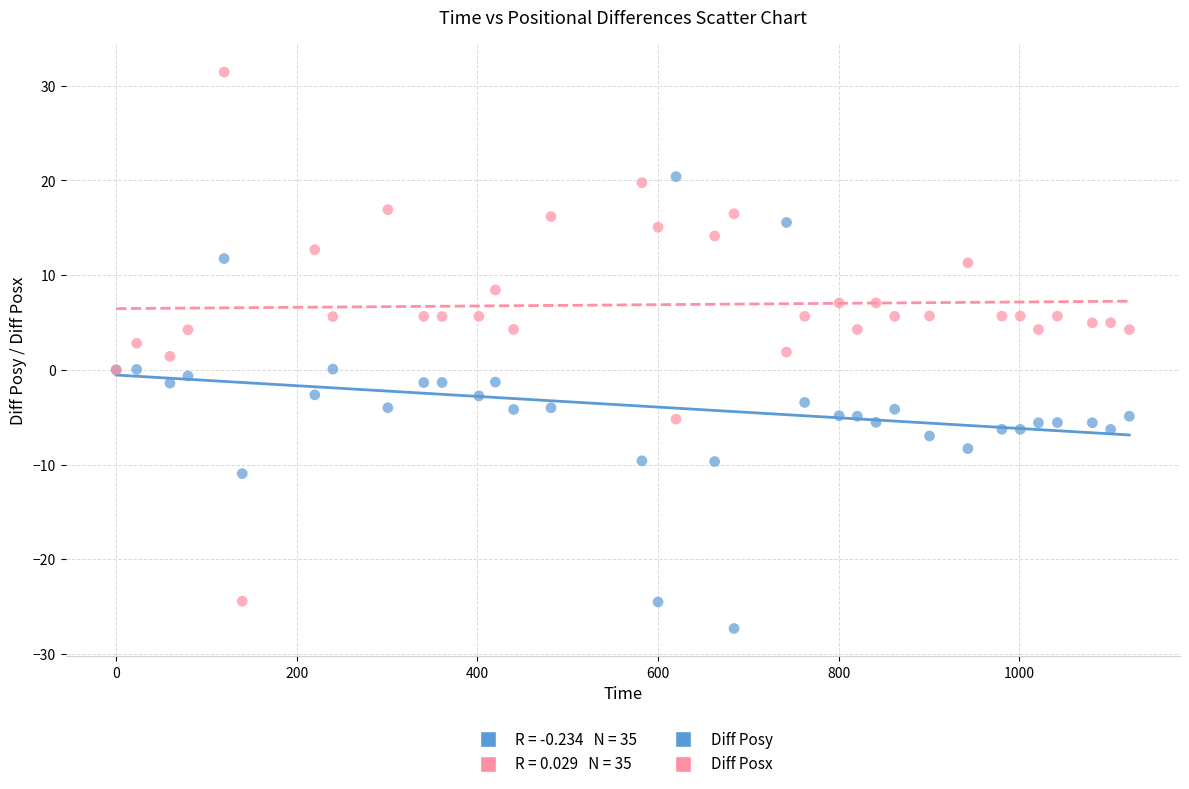

Which series has the widest spread of Y values?

Diff Posx